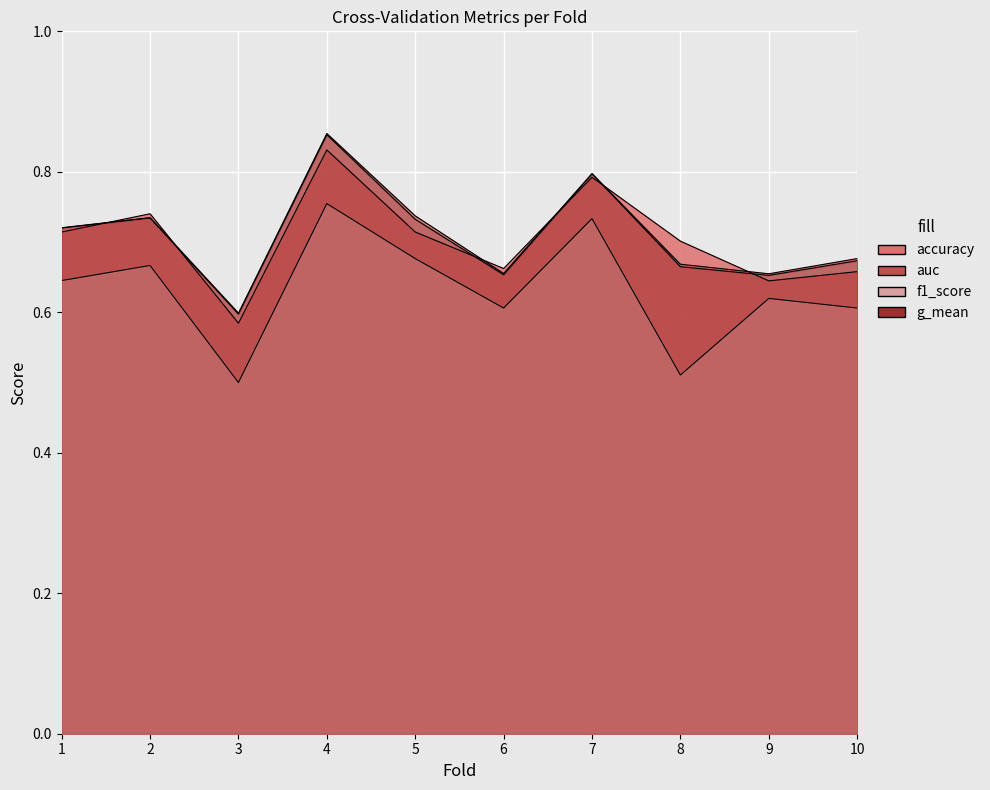

How many interior local peaks does the g_mean series have?

3